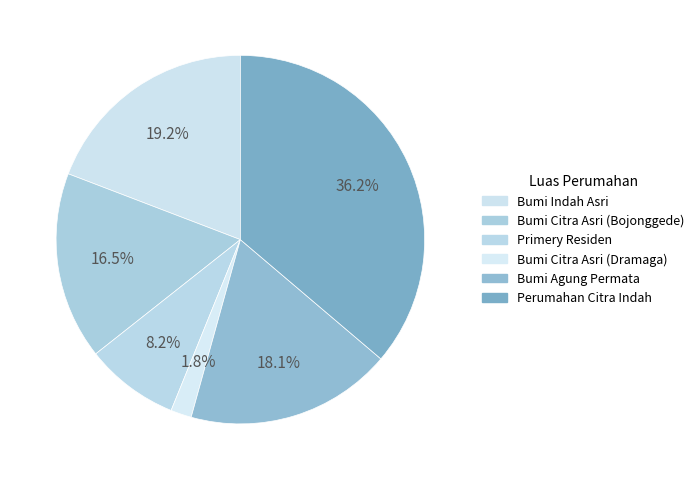

How many slices are in this pie chart?

6